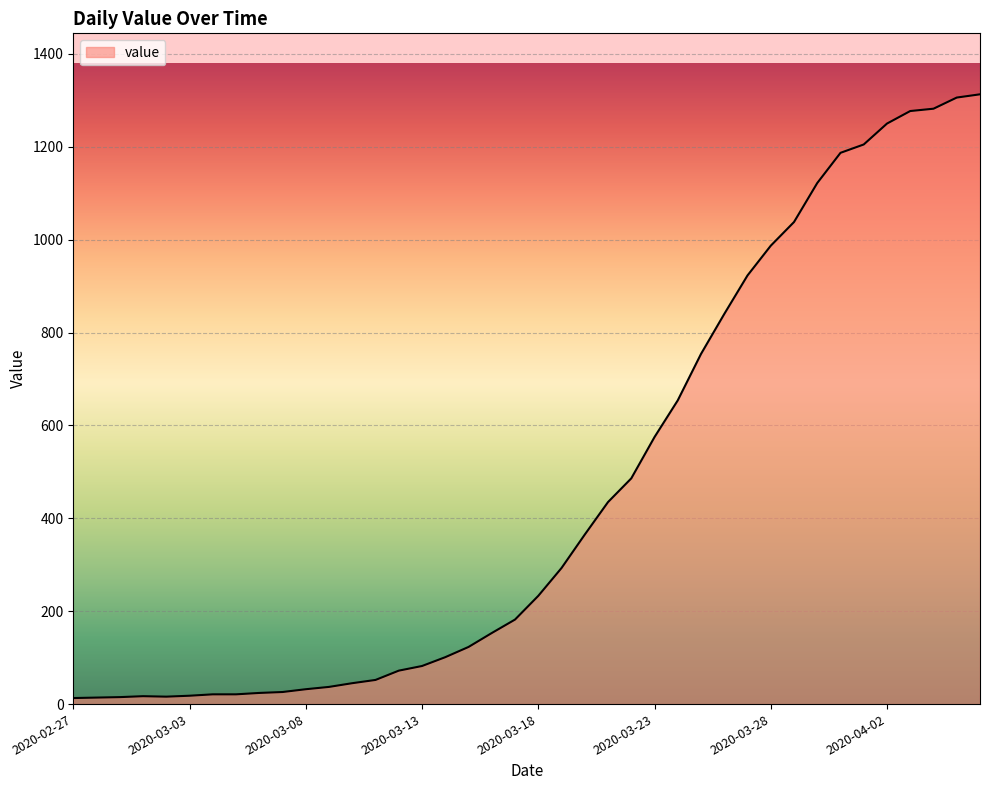

What is the greatest value displayed?

1313